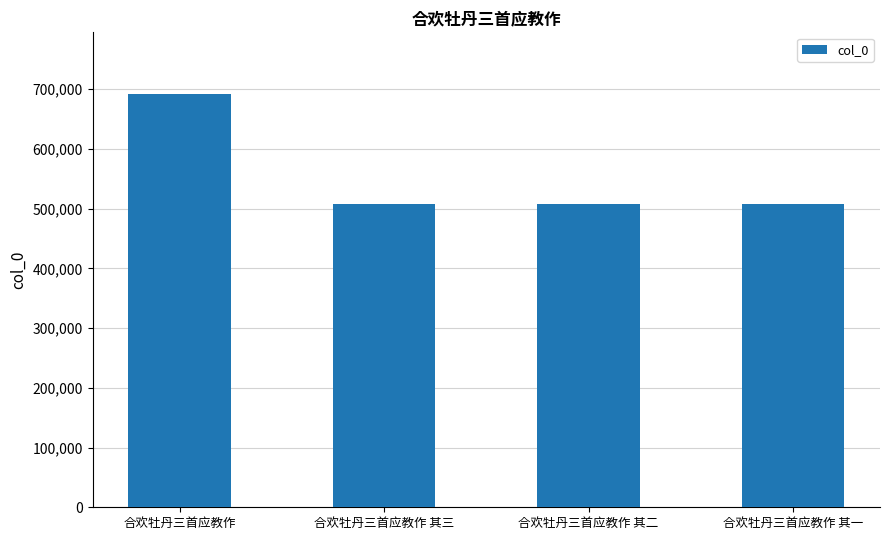

The chart shows a value of 507715 at 合欢牡丹三首应教作 其三. True or false?

True